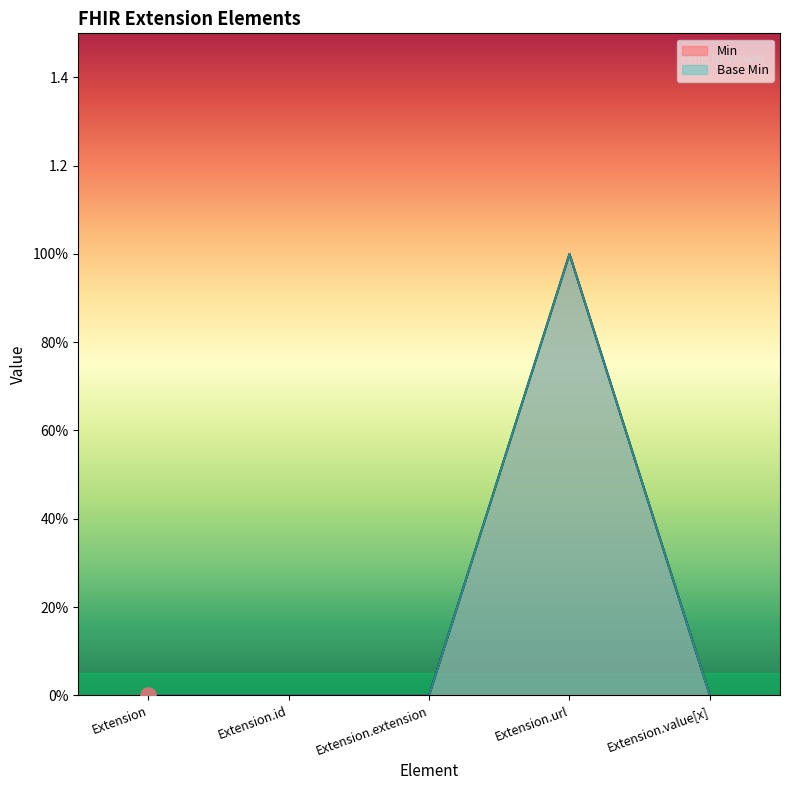

Which series contains the highest Y value?

Min